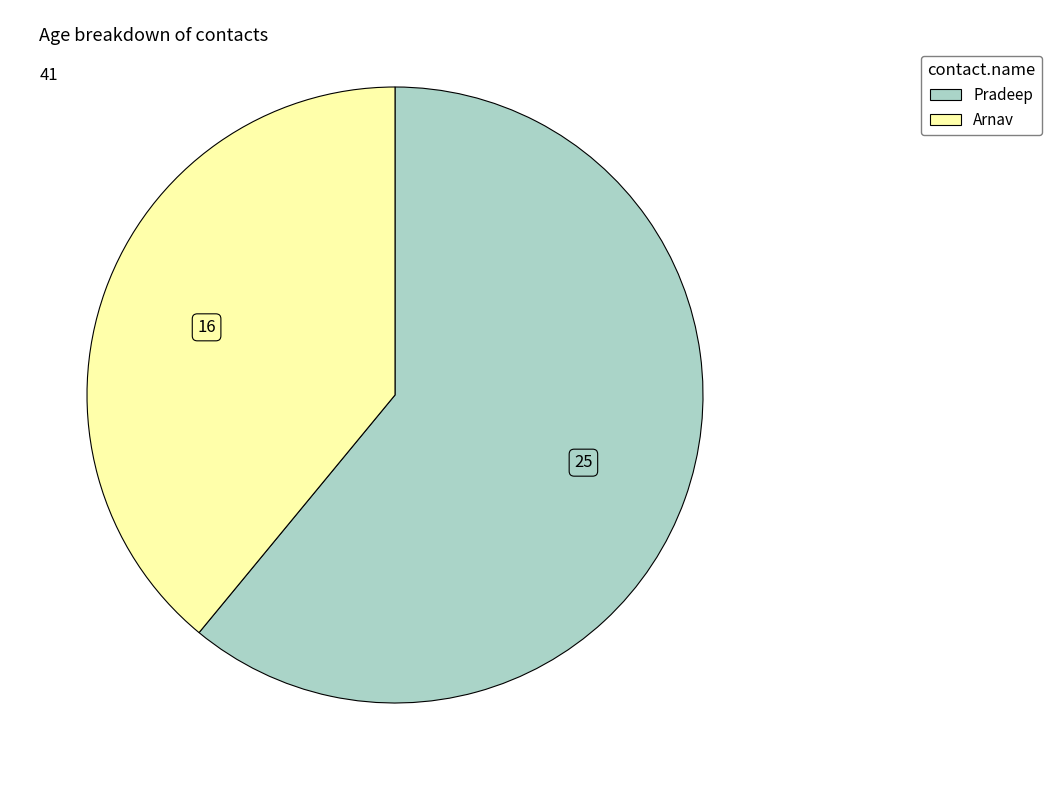

Which category has the smallest portion of the pie?

Arnav